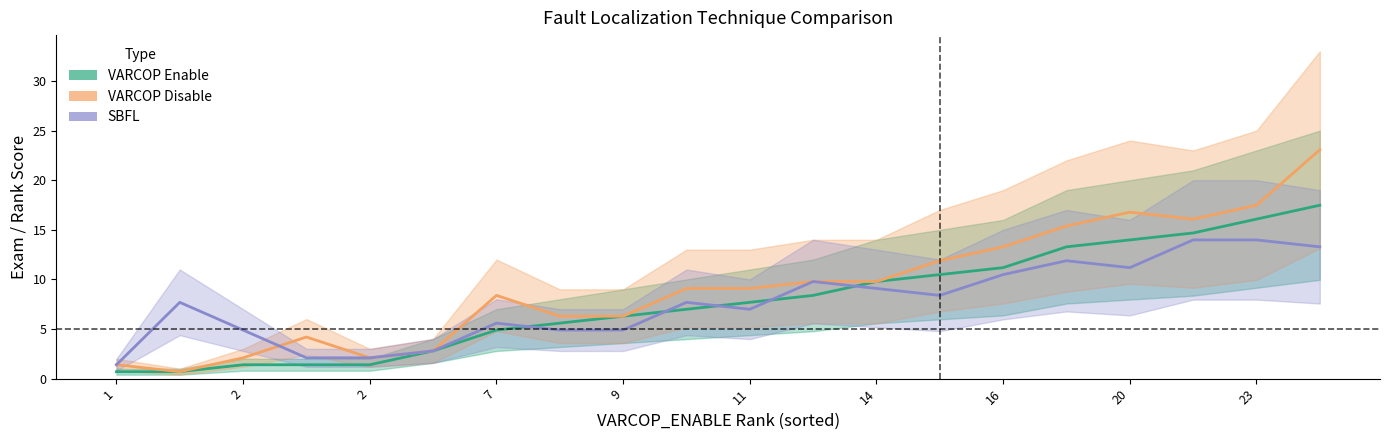

At how many categories does at least one series exceed 22?

1